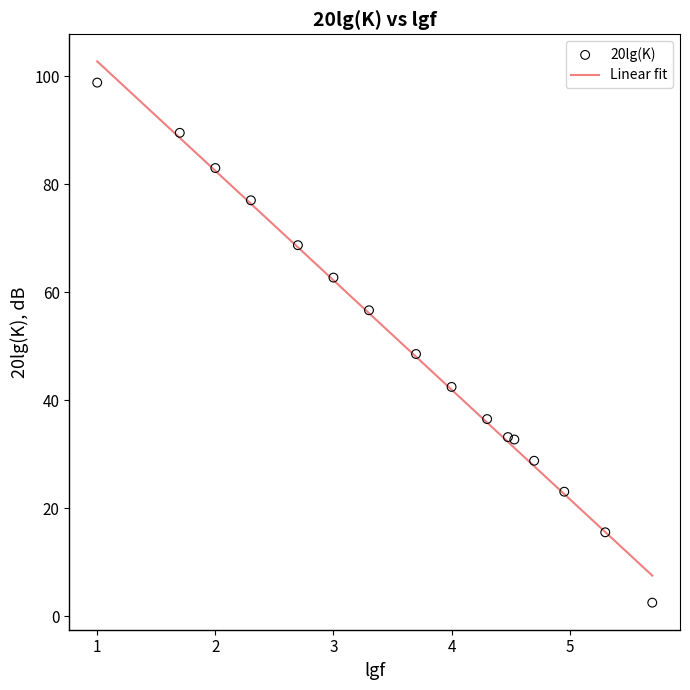

What is the range of Y values (max minus min)?

96.3